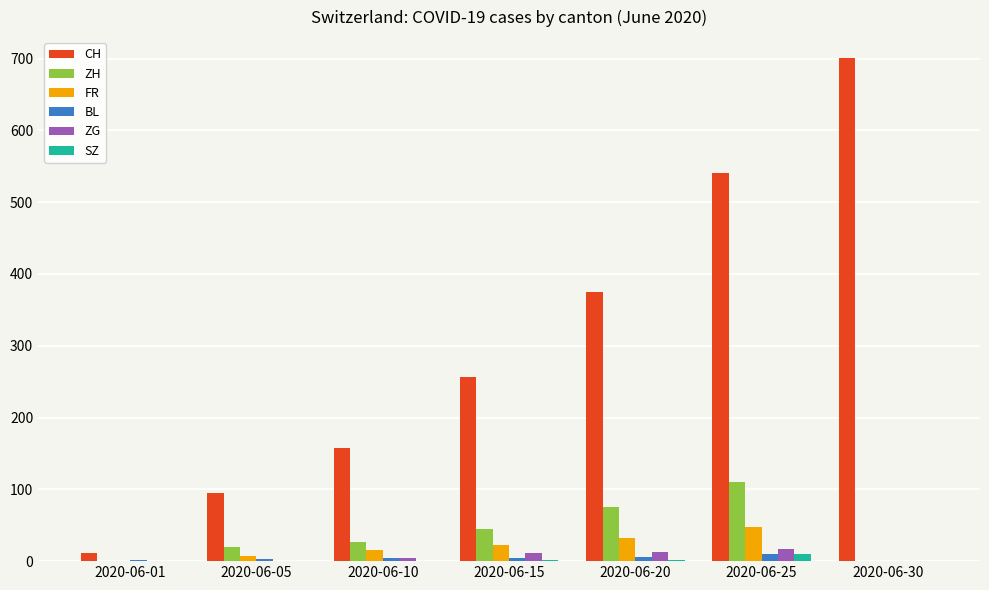

Count the number of data series in this chart.

6